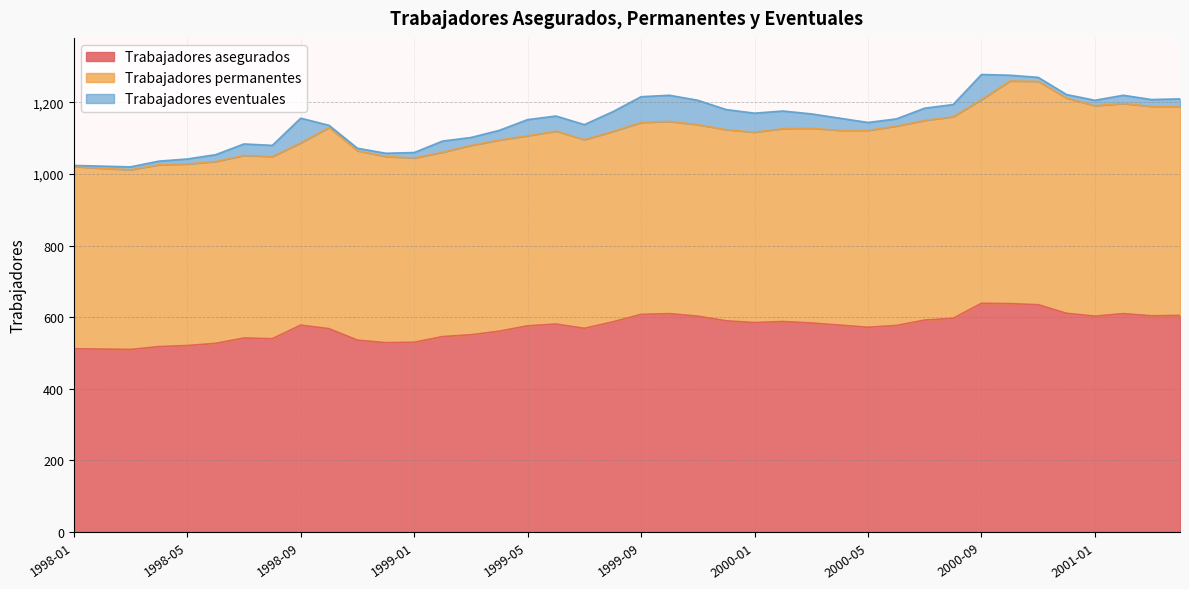

Is it true that Trabajadores permanentes equals 919 at 1999-09?

False